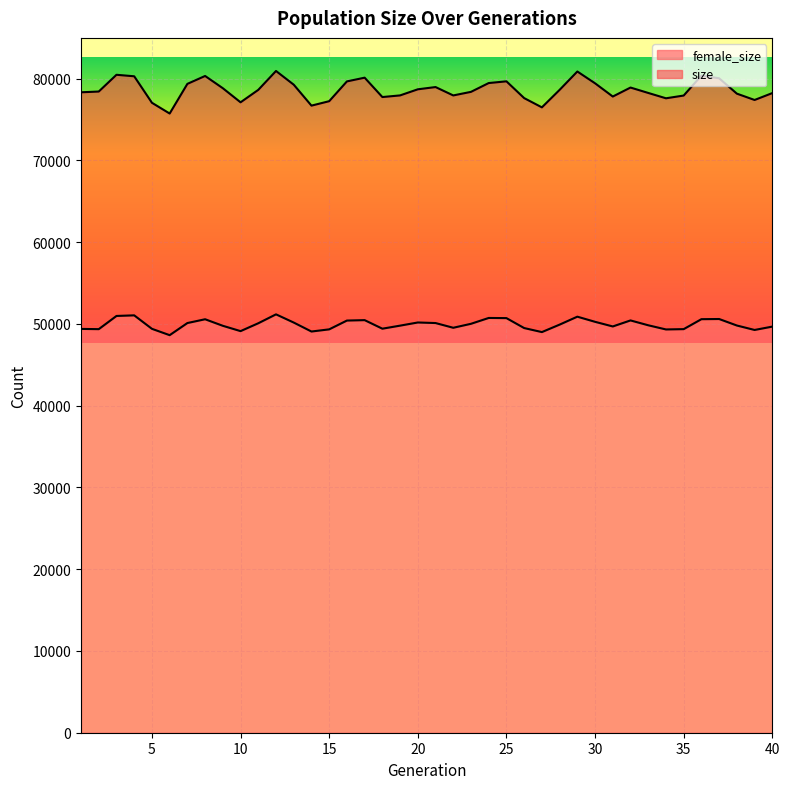

What is the approximate value of female_size at 32, to the nearest 10?

50430